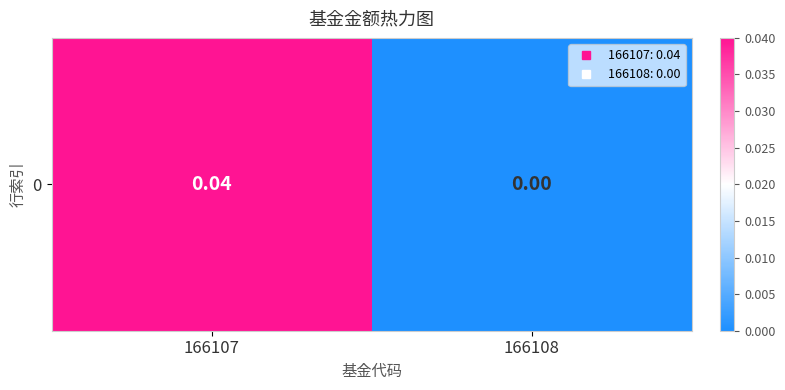

At which category does the chart reach its minimum across all series?

166108